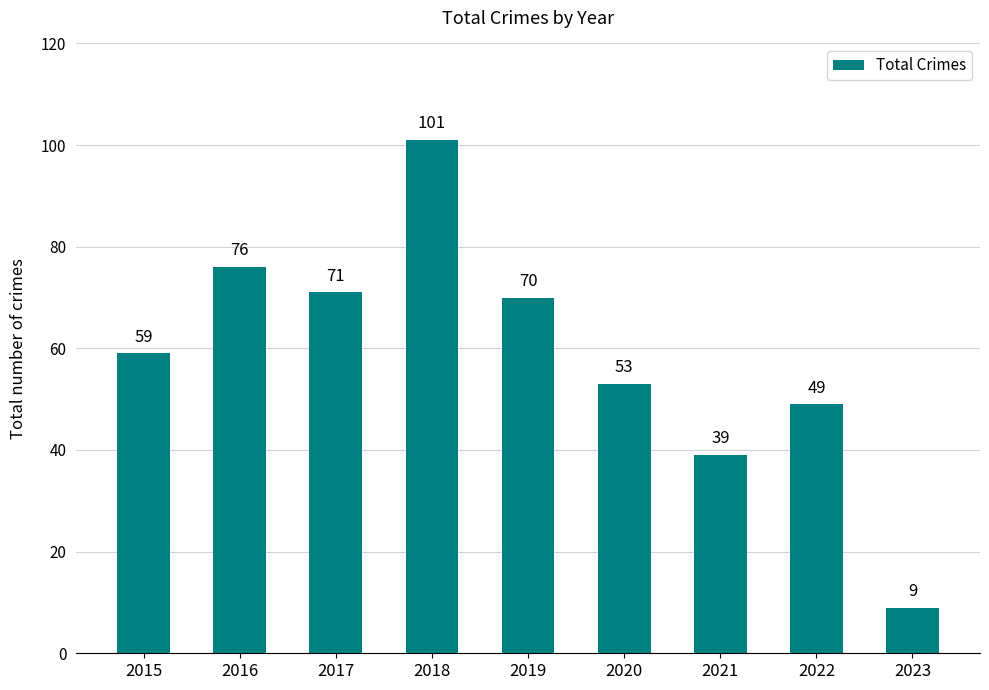

Which has a higher value, 2022 or 2019?

2019